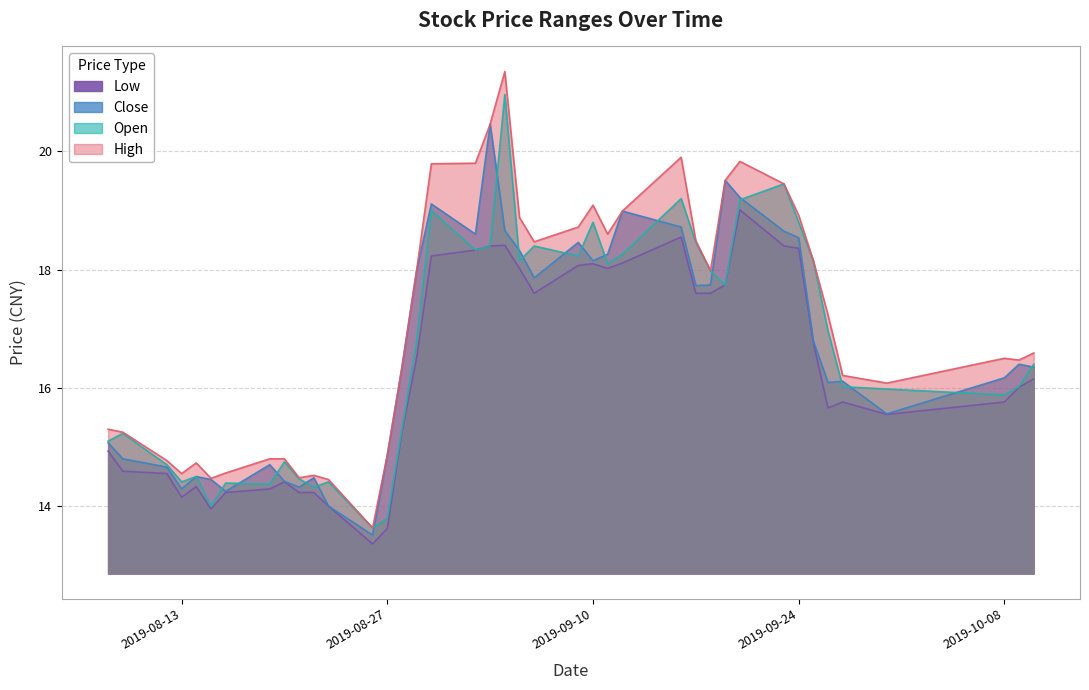

Reading right to left, transcribe all the data shown in this chart.

close: 16.4	16.4	16.2	15.6	16.1	16.1	16.8	18.5	18.6	19.2	19.5	17.7	17.7	18.7	19.0	18.3	18.1	18.5	17.9	18.3	18.7	20.5	18.6	19.1	18.0	16.4	14.9	13.5	14.0	14.5	14.3	14.4	14.7	14.2	14.4	14.5	14.3	14.7	14.8	15.1
high: 16.6	16.5	16.5	16.1	16.2	17.2	18.1	18.9	19.4	19.8	19.5	18.0	18.5	19.9	19.0	18.6	19.1	18.7	18.5	18.9	21.4	20.5	19.8	19.8	18.0	16.4	14.9	13.6	14.4	14.5	14.5	14.8	14.8	14.6	14.5	14.7	14.6	14.8	15.2	15.3
low: 16.1	16.0	15.8	15.6	15.8	15.7	16.8	18.4	18.4	19.0	17.7	17.6	17.6	18.6	18.1	18.0	18.1	18.1	17.6	18.0	18.4	18.4	18.3	18.2	16.5	15.2	13.6	13.4	14.0	14.2	14.2	14.4	14.3	14.2	13.9	14.3	14.2	14.6	14.6	14.9
open: 16.4	16.0	15.9	16.0	16.0	17.0	18.1	18.8	19.4	19.2	17.7	18.0	18.5	19.2	18.3	18.1	18.8	18.2	18.4	18.1	21.0	18.4	18.3	19.0	16.8	15.3	13.8	13.6	14.4	14.3	14.5	14.8	14.4	14.4	14.0	14.5	14.4	14.7	15.2	15.1